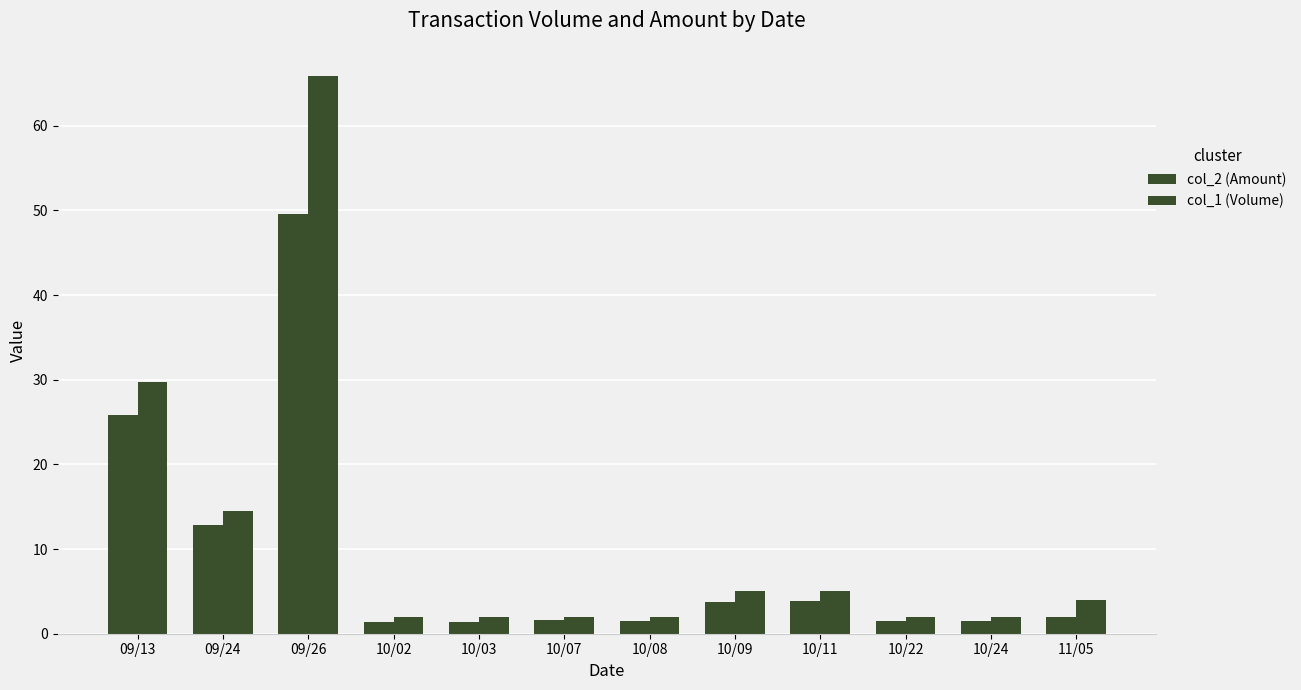

How many bars are there in total?

24